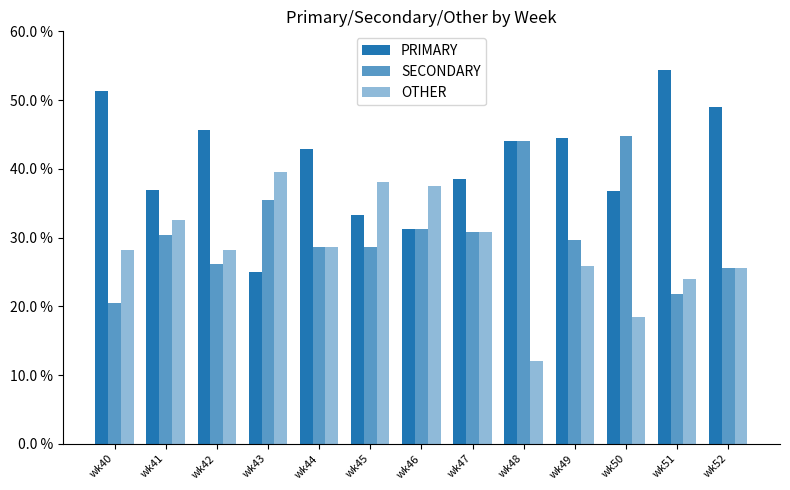

Does the chart contain any negative values?

No